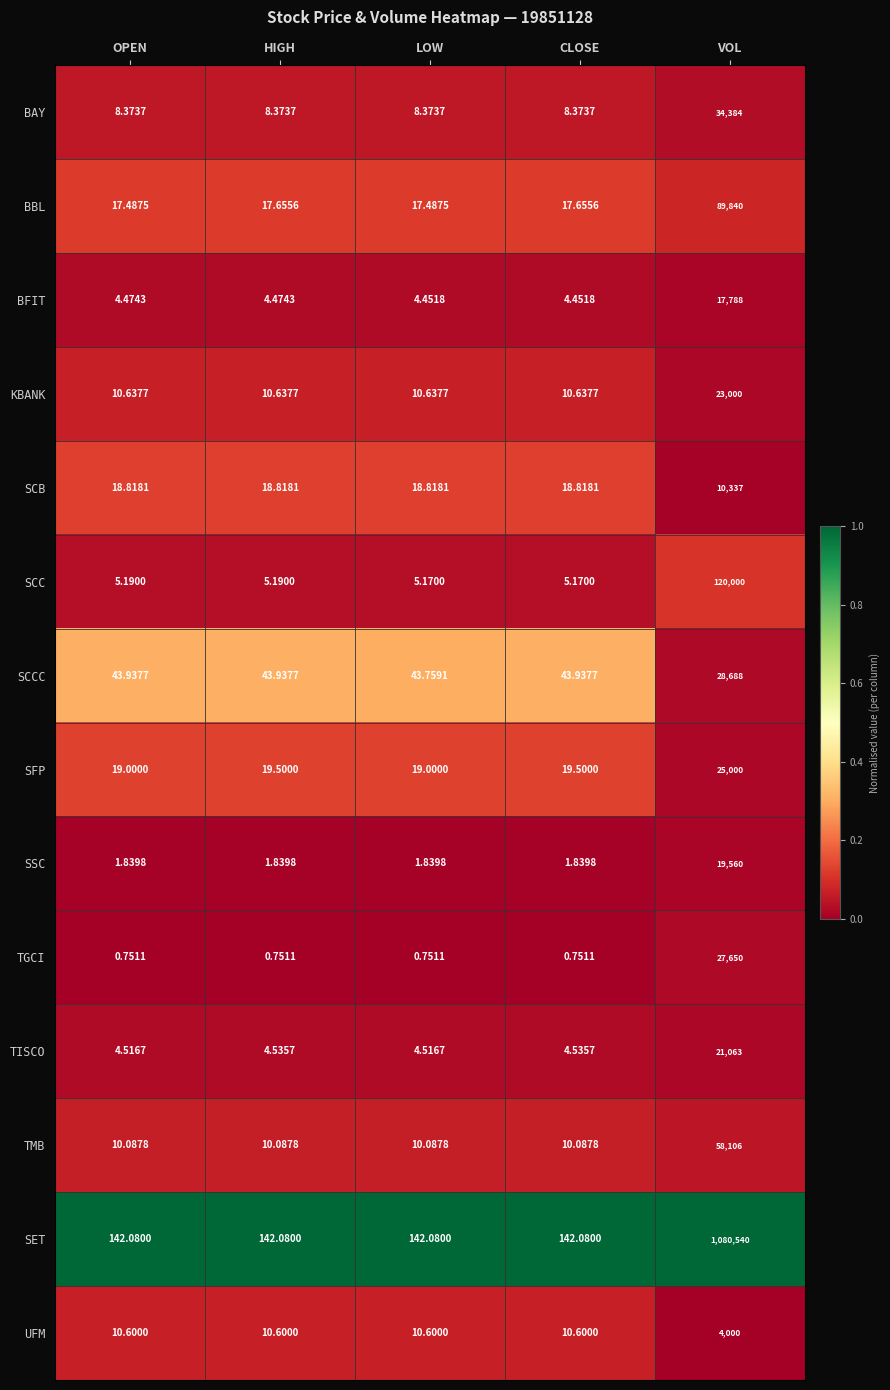

Which series has the largest total across all categories?

SET